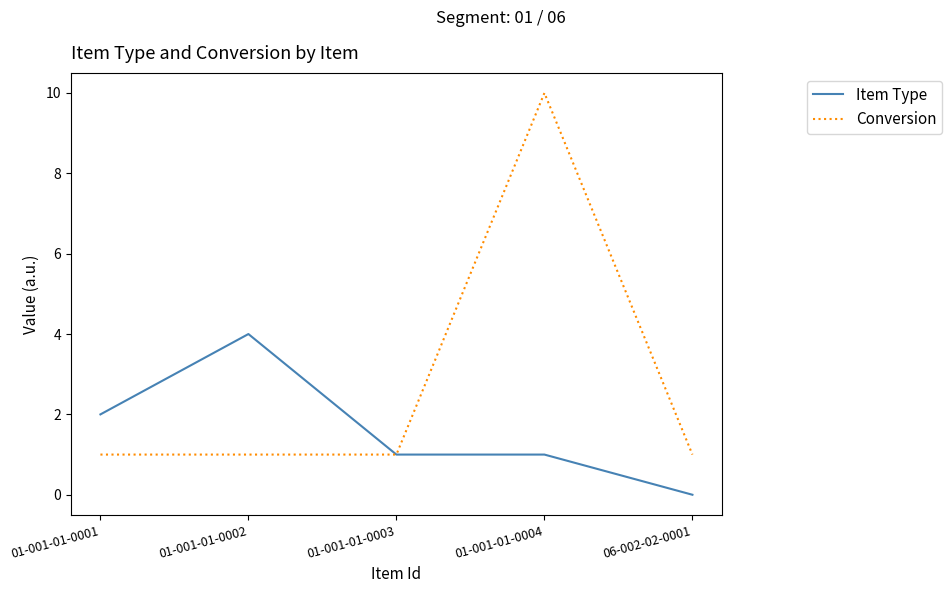

The value of Conversion at 01-001-01-0003 is 0. True or false?

False